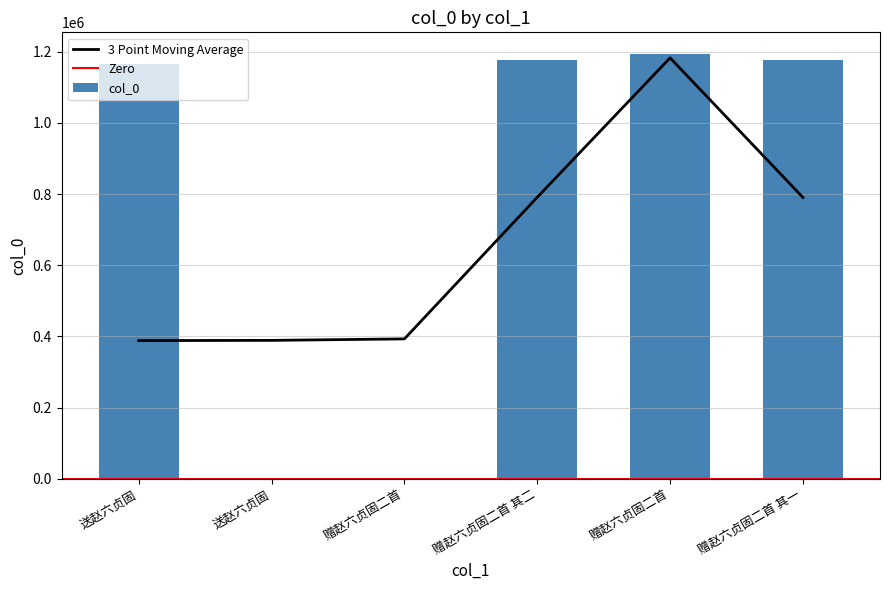

What is the approximate value at 赠赵六贞固二首 其一, to the nearest 10?

1176920